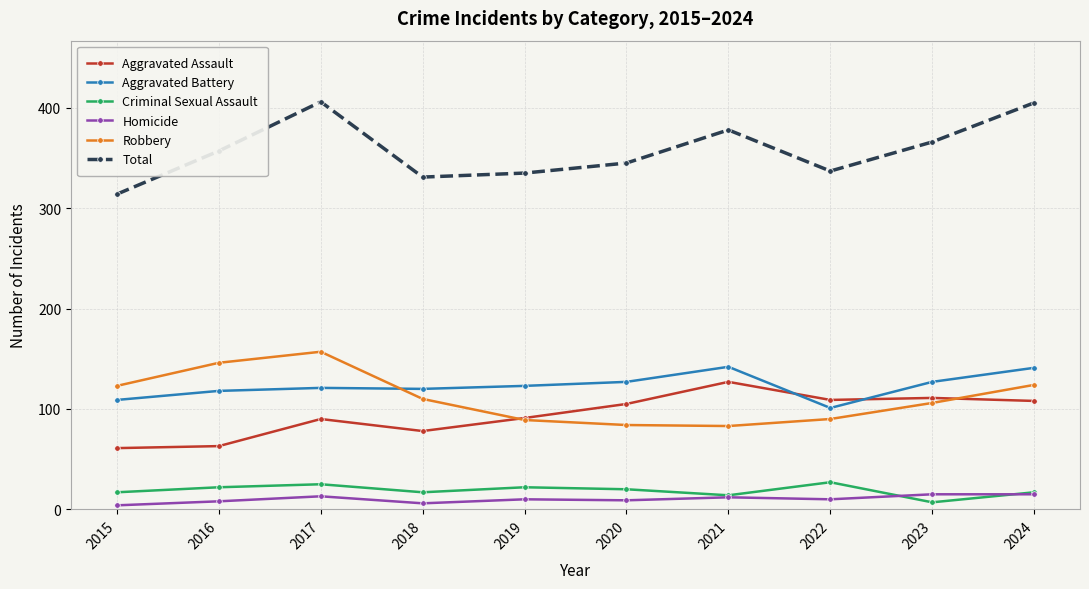

True or false: Aggravated Battery has more than 0 interior local peaks.

True